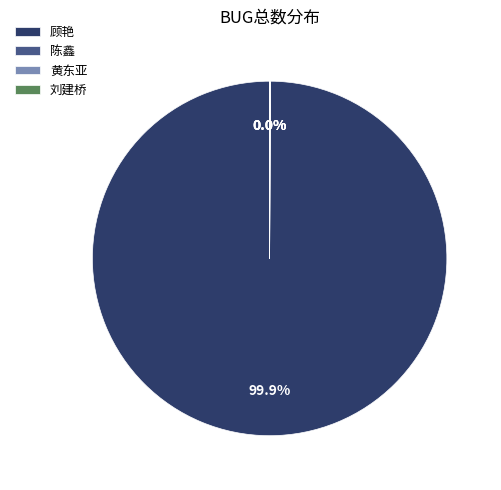

Which slice is the largest?

顾艳